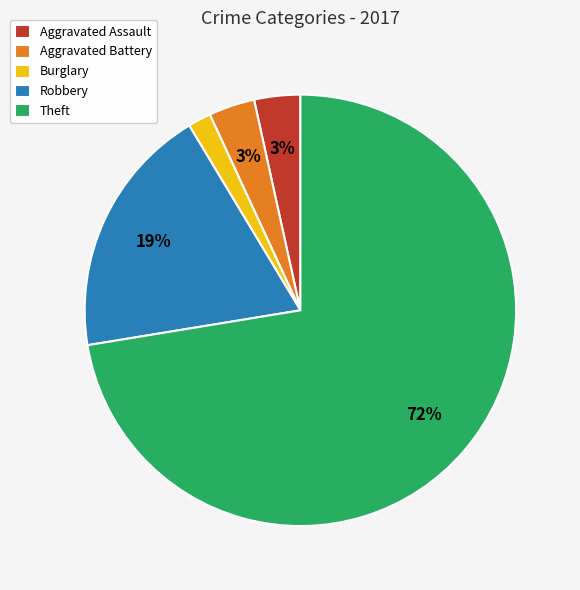

Is there any slice that represents more than half of the pie?

Yes